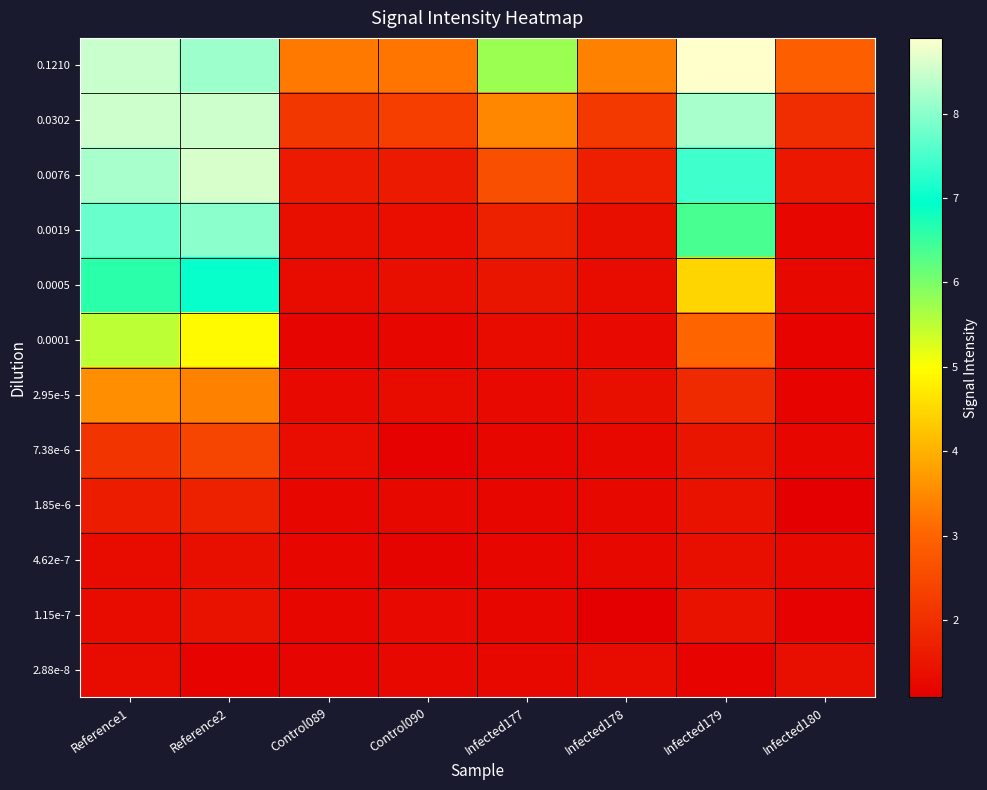

Reading left to right, extract all data points from this chart.

0.1210: Reference1=8.5	Reference2=8.1	Control089=3.3	Control090=3.2	Infected177=5.8	Infected178=3.4	Infected179=8.9	Infected180=2.9
0.0302: Reference1=8.5	Reference2=8.5	Control089=2.1	Control090=2.3	Infected177=3.5	Infected178=2.2	Infected179=8.2	Infected180=2.0
0.0076: Reference1=8.2	Reference2=8.6	Control089=1.6	Control090=1.6	Infected177=2.6	Infected178=1.7	Infected179=7.4	Infected180=1.5
0.0019: Reference1=7.7	Reference2=8.0	Control089=1.4	Control090=1.4	Infected177=1.7	Infected178=1.4	Infected179=6.4	Infected180=1.2
0.0005: Reference1=6.6	Reference2=7.0	Control089=1.3	Control090=1.4	Infected177=1.5	Infected178=1.3	Infected179=4.5	Infected180=1.3
0.0001: Reference1=5.5	Reference2=4.9	Control089=1.2	Control090=1.2	Infected177=1.3	Infected178=1.3	Infected179=3.0	Infected180=1.2
2.95e-5: Reference1=3.6	Reference2=3.4	Control089=1.3	Control090=1.3	Infected177=1.3	Infected178=1.4	Infected179=1.9	Infected180=1.1
7.38e-6: Reference1=2.1	Reference2=2.4	Control089=1.4	Control090=1.1	Infected177=1.2	Infected178=1.3	Infected179=1.5	Infected180=1.3
1.85e-6: Reference1=1.6	Reference2=1.7	Control089=1.2	Control090=1.3	Infected177=1.2	Infected178=1.3	Infected179=1.4	Infected180=1.1
4.62e-7: Reference1=1.3	Reference2=1.4	Control089=1.2	Control090=1.2	Infected177=1.2	Infected178=1.3	Infected179=1.4	Infected180=1.3
1.15e-7: Reference1=1.3	Reference2=1.4	Control089=1.2	Control090=1.3	Infected177=1.2	Infected178=1.1	Infected179=1.4	Infected180=1.1
2.88e-8: Reference1=1.3	Reference2=1.2	Control089=1.2	Control090=1.3	Infected177=1.3	Infected178=1.3	Infected179=1.2	Infected180=1.4